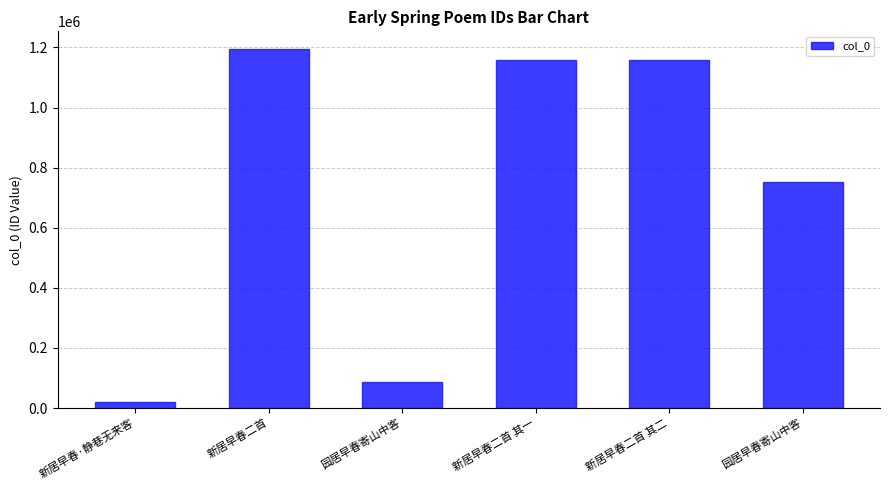

The value at 新居早春二首 其二 is 791994. True or false?

False